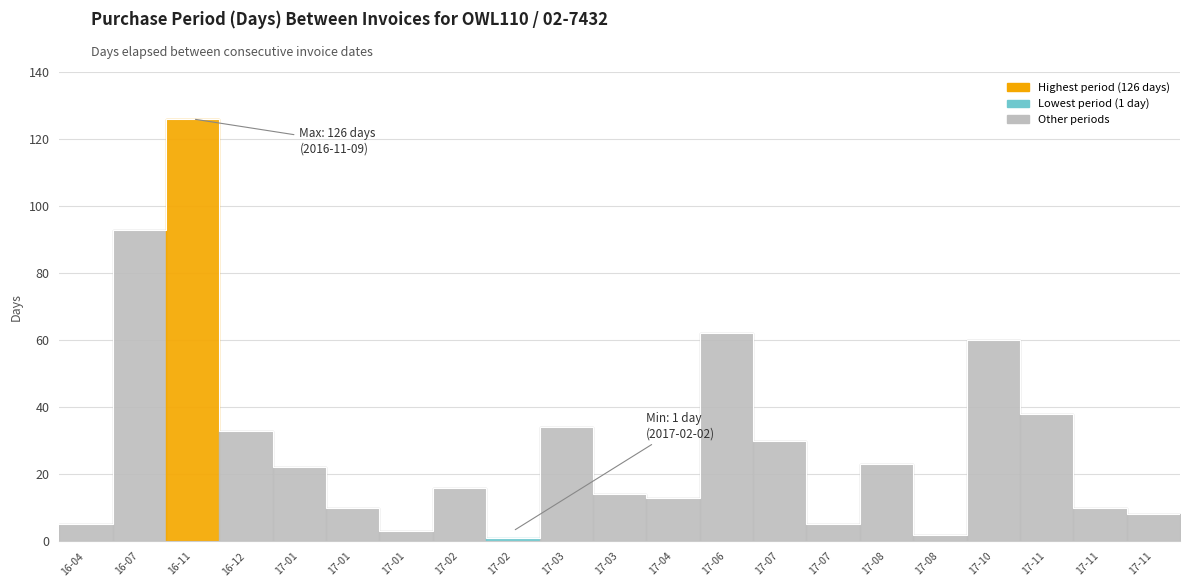

Rank the categories by value from highest to lowest.

2016-11-09, 2016-07-06, 2017-06-05, 2017-10-03, 2017-11-10, 2017-03-08, 2016-12-12, 2017-07-05, 2017-08-02, 2017-01-03, 2017-02-01, 2017-03-22, 2017-04-04, 2017-01-13, 2017-11-20, 2017-11-28, 2016-04-04, 2017-07-10, 2017-01-16, 2017-08-04, 2017-02-02